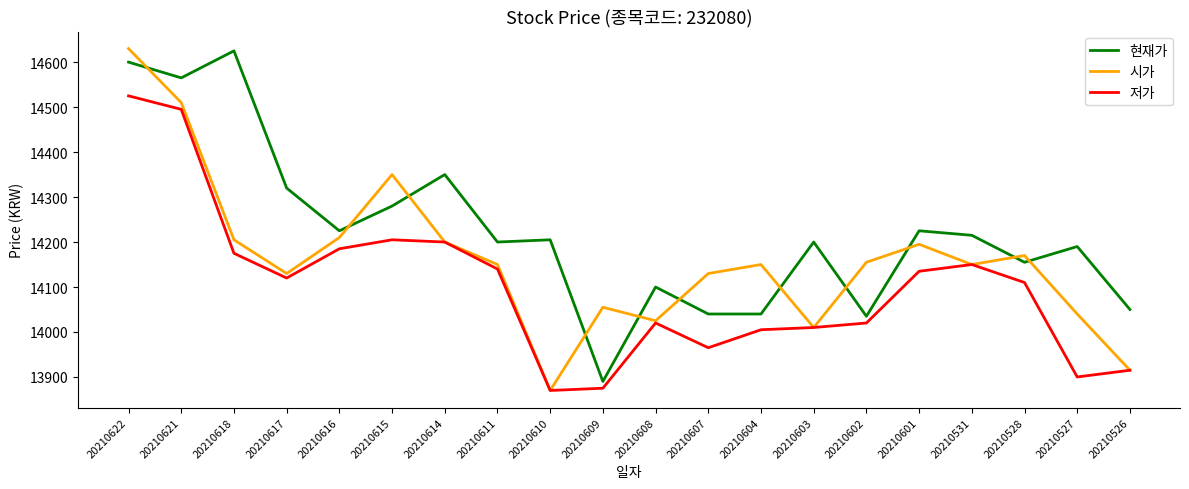

What is the difference between the maximum and minimum values in the 현재가 series?

735